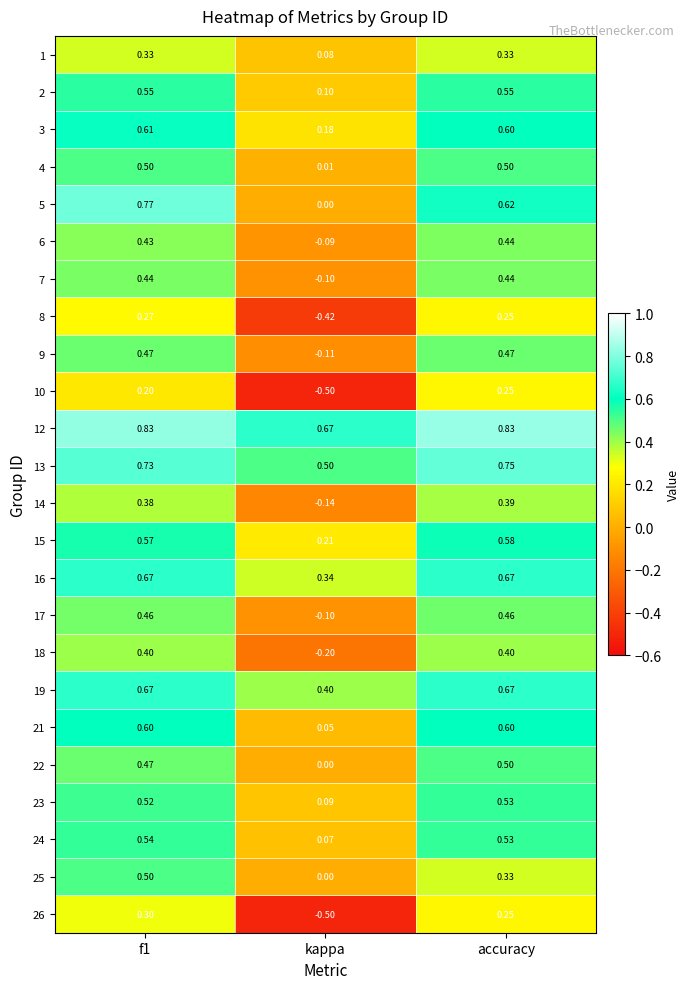

Between f1 and kappa, which series saw the biggest shift?

26